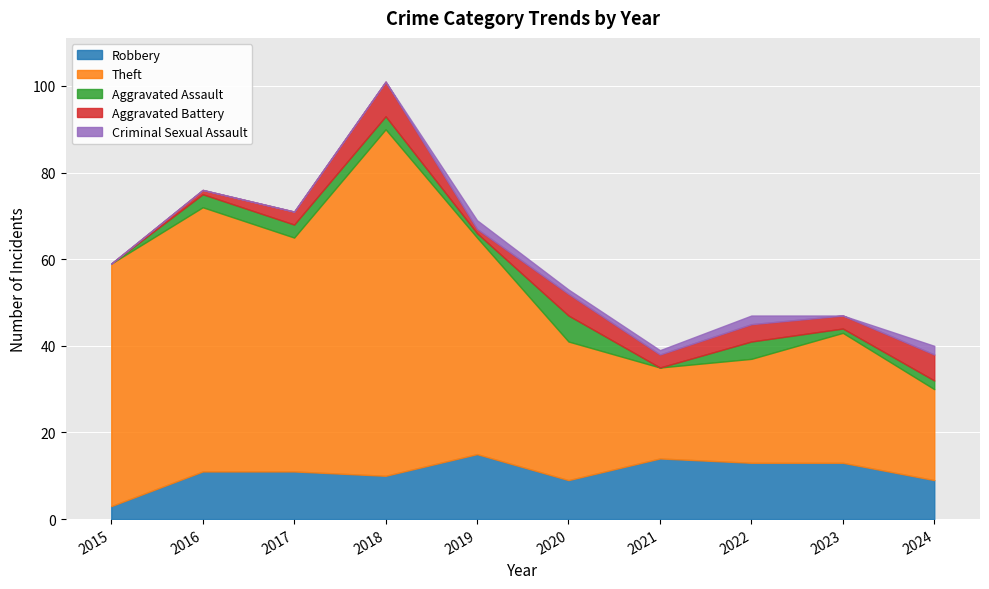

Rank the categories by Robbery value from lowest to highest.

2015, 2020, 2024, 2018, 2016, 2017, 2022, 2023, 2021, 2019